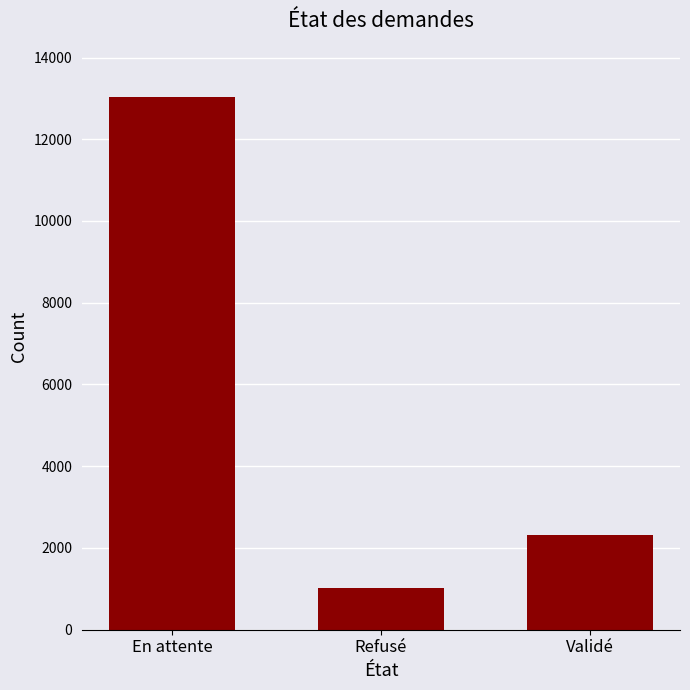

At which category does the chart reach its minimum across all series?

Refusé